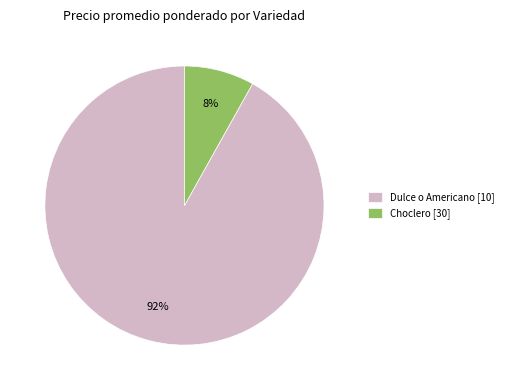

Do Choclero [30] and Dulce o Americano [10] together represent more than half of the pie?

Yes